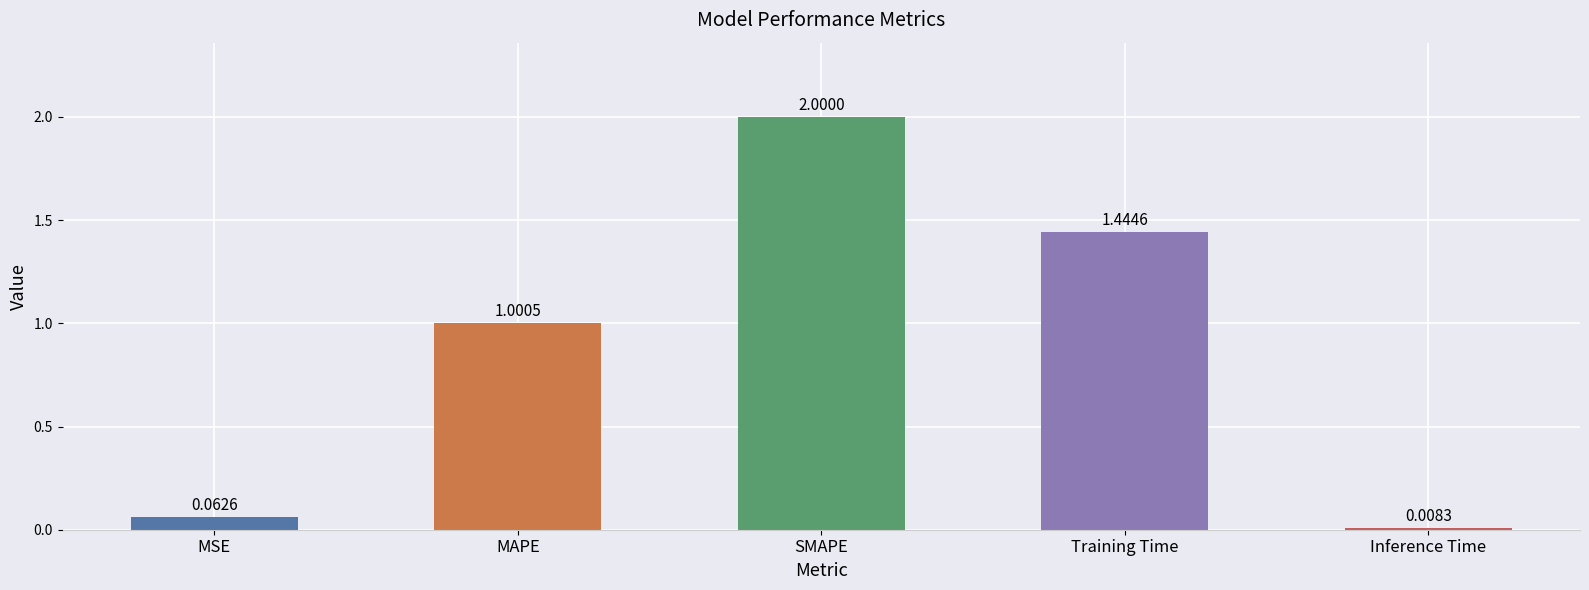

What is the change in value from MSE to MAPE?

+0.9